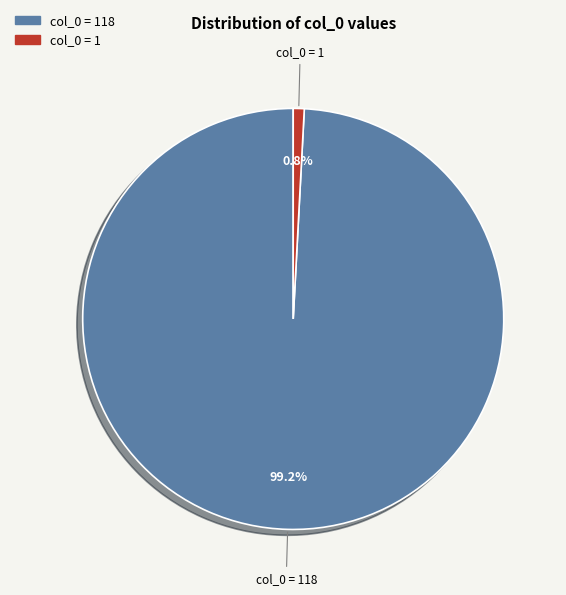

To the nearest percent, what is the combined percentage of col_0 = 1 and col_0 = 118?

100%